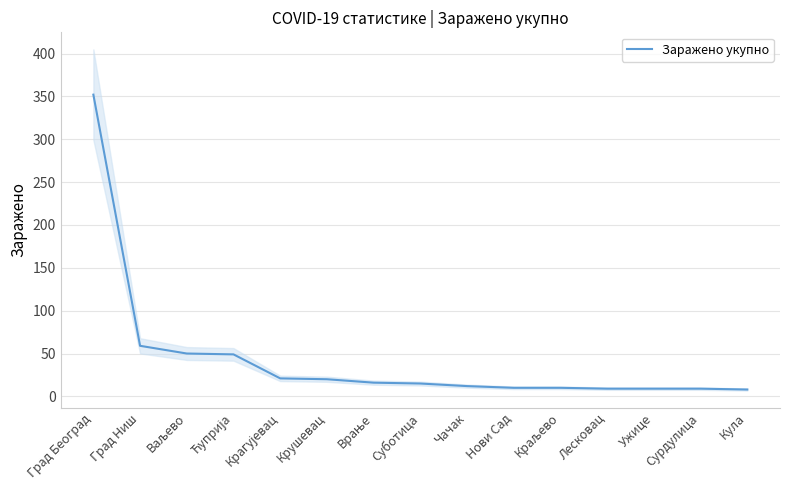

The chart shows a value of 9 at Ужице. True or false?

True